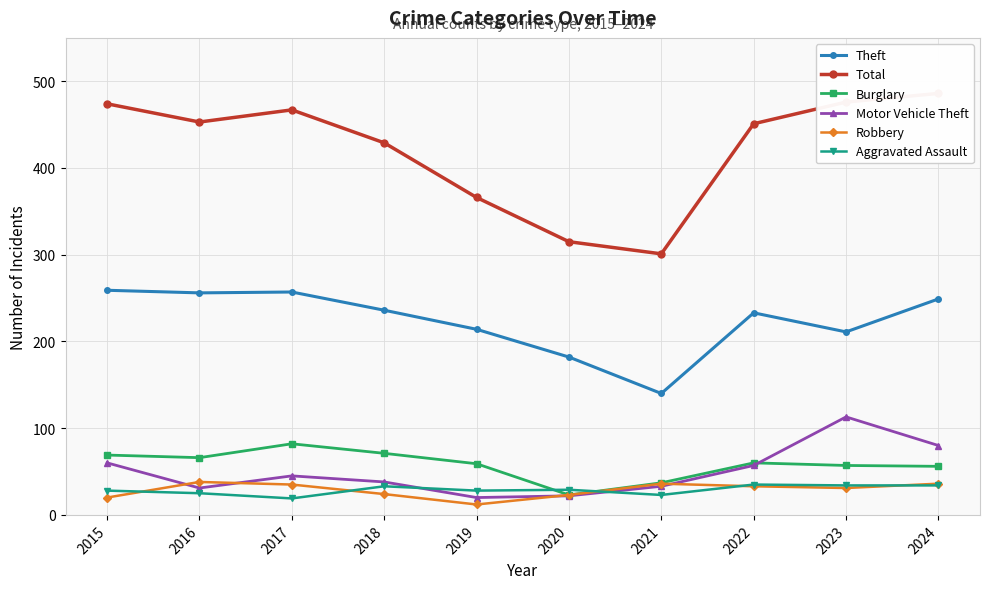

What is the greatest value displayed?

486